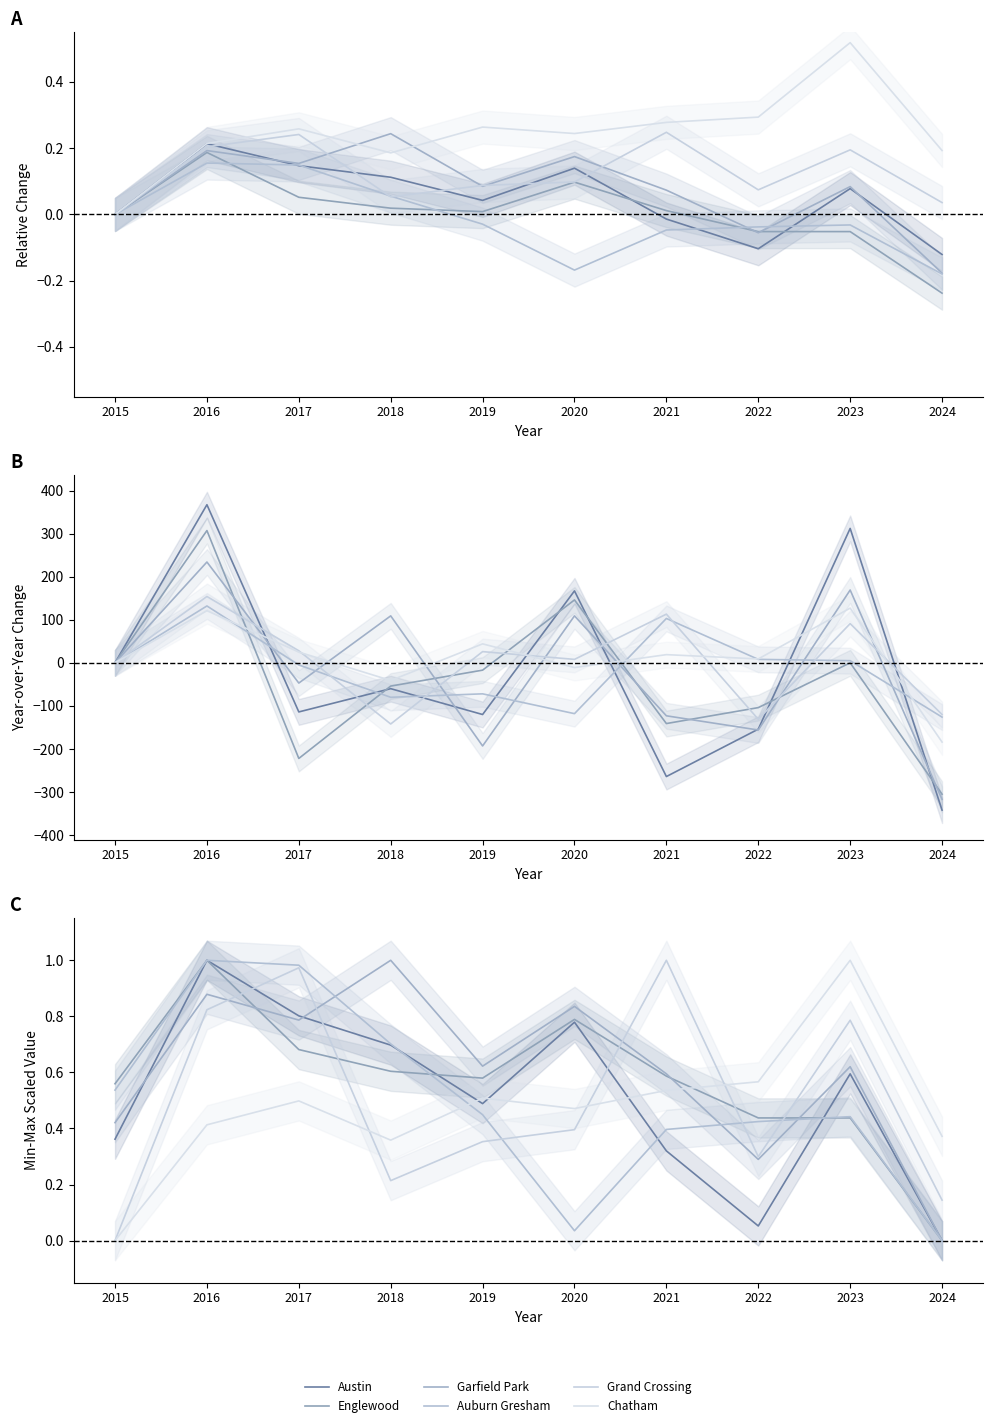

How many Chatham values are between 0 and 1?

10